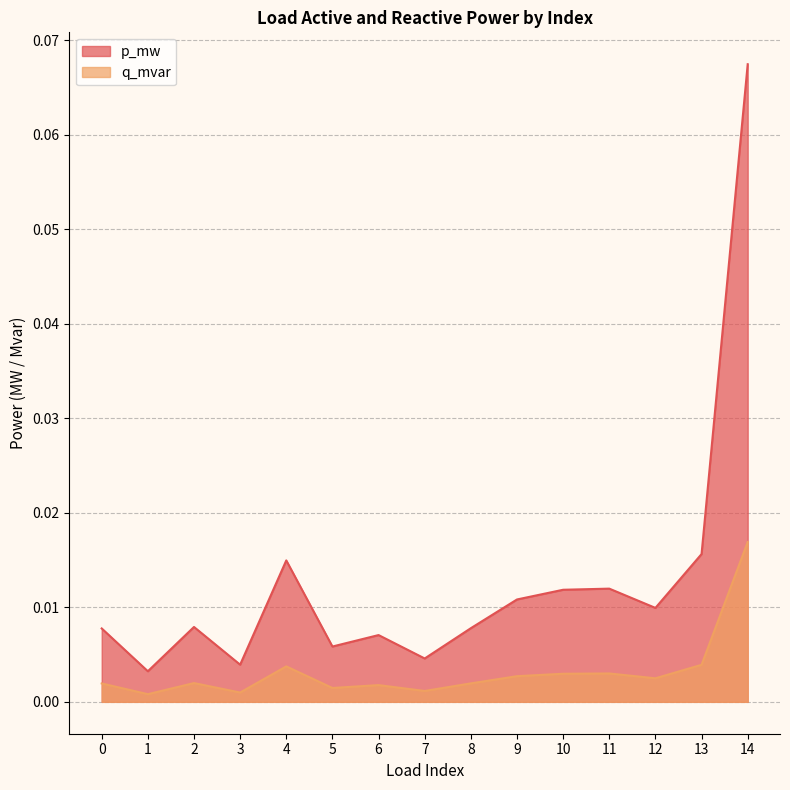

What is the sum of all p_mw values?

0.2